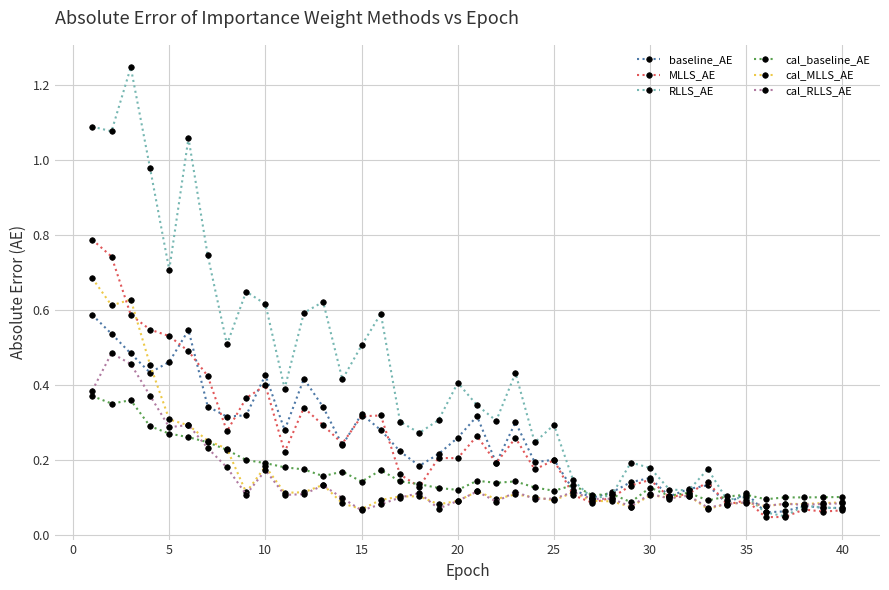

At how many categories does at least one series exceed 0?

40